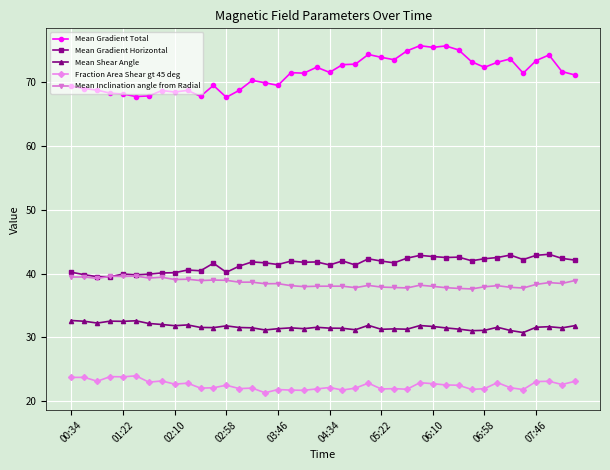

What is the difference between the maximum and minimum values in the Mean Inclination angle from Radial series?

2.0